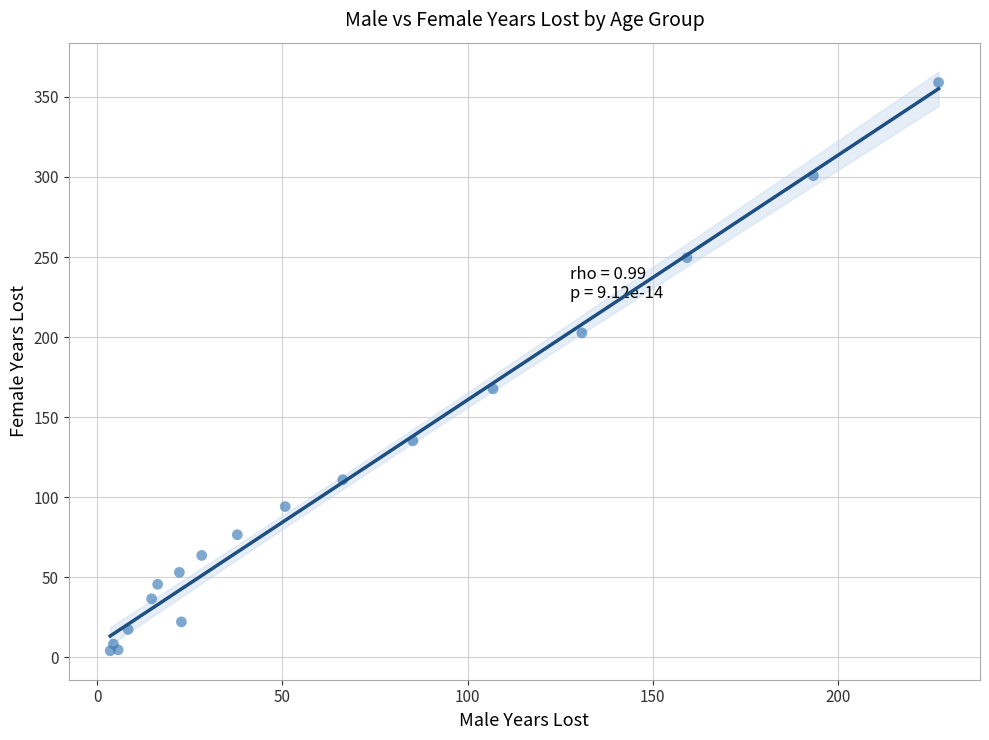

What Y value in the scatter plot is closest to 181?

167.6